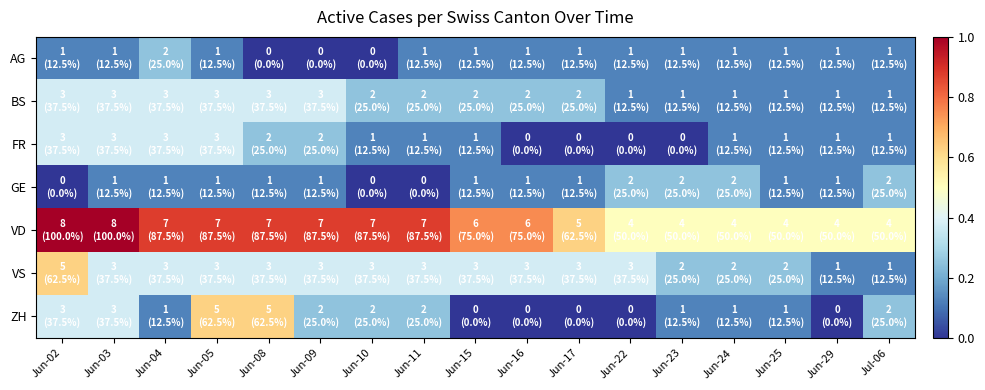

Reading left to right, list all the values displayed in this chart.

AG: Jun-02=0.1	Jun-03=0.1	Jun-04=0.2	Jun-05=0.1	Jun-08=0.0	Jun-09=0.0	Jun-10=0.0	Jun-11=0.1	Jun-15=0.1	Jun-16=0.1	Jun-17=0.1	Jun-22=0.1	Jun-23=0.1	Jun-24=0.1	Jun-25=0.1	Jun-29=0.1	Jul-06=0.1
BS: Jun-02=0.4	Jun-03=0.4	Jun-04=0.4	Jun-05=0.4	Jun-08=0.4	Jun-09=0.4	Jun-10=0.2	Jun-11=0.2	Jun-15=0.2	Jun-16=0.2	Jun-17=0.2	Jun-22=0.1	Jun-23=0.1	Jun-24=0.1	Jun-25=0.1	Jun-29=0.1	Jul-06=0.1
FR: Jun-02=0.4	Jun-03=0.4	Jun-04=0.4	Jun-05=0.4	Jun-08=0.2	Jun-09=0.2	Jun-10=0.1	Jun-11=0.1	Jun-15=0.1	Jun-16=0.0	Jun-17=0.0	Jun-22=0.0	Jun-23=0.0	Jun-24=0.1	Jun-25=0.1	Jun-29=0.1	Jul-06=0.1
GE: Jun-02=0.0	Jun-03=0.1	Jun-04=0.1	Jun-05=0.1	Jun-08=0.1	Jun-09=0.1	Jun-10=0.0	Jun-11=0.0	Jun-15=0.1	Jun-16=0.1	Jun-17=0.1	Jun-22=0.2	Jun-23=0.2	Jun-24=0.2	Jun-25=0.1	Jun-29=0.1	Jul-06=0.2
VD: Jun-02=1.0	Jun-03=1.0	Jun-04=0.9	Jun-05=0.9	Jun-08=0.9	Jun-09=0.9	Jun-10=0.9	Jun-11=0.9	Jun-15=0.8	Jun-16=0.8	Jun-17=0.6	Jun-22=0.5	Jun-23=0.5	Jun-24=0.5	Jun-25=0.5	Jun-29=0.5	Jul-06=0.5
VS: Jun-02=0.6	Jun-03=0.4	Jun-04=0.4	Jun-05=0.4	Jun-08=0.4	Jun-09=0.4	Jun-10=0.4	Jun-11=0.4	Jun-15=0.4	Jun-16=0.4	Jun-17=0.4	Jun-22=0.4	Jun-23=0.2	Jun-24=0.2	Jun-25=0.2	Jun-29=0.1	Jul-06=0.1
ZH: Jun-02=0.4	Jun-03=0.4	Jun-04=0.1	Jun-05=0.6	Jun-08=0.6	Jun-09=0.2	Jun-10=0.2	Jun-11=0.2	Jun-15=0.0	Jun-16=0.0	Jun-17=0.0	Jun-22=0.0	Jun-23=0.1	Jun-24=0.1	Jun-25=0.1	Jun-29=0.0	Jul-06=0.2